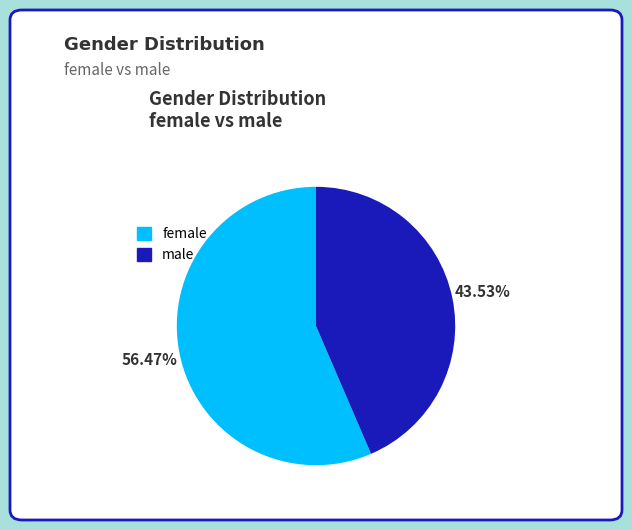

Rank the categories by value from lowest to highest.

male, female